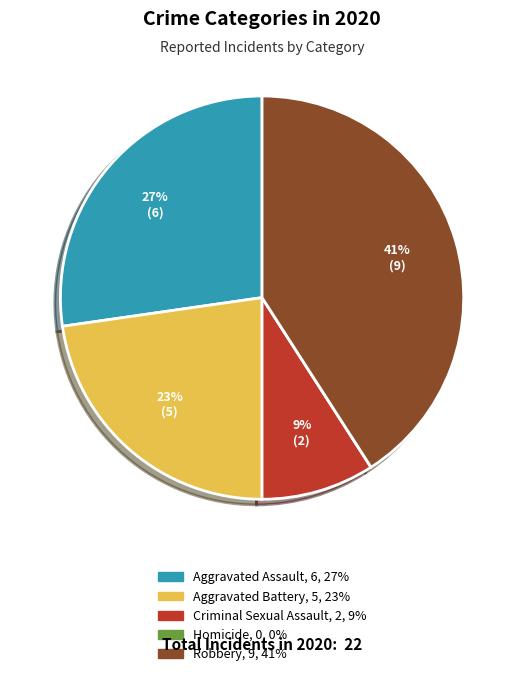

Which slice is the largest?

Robbery